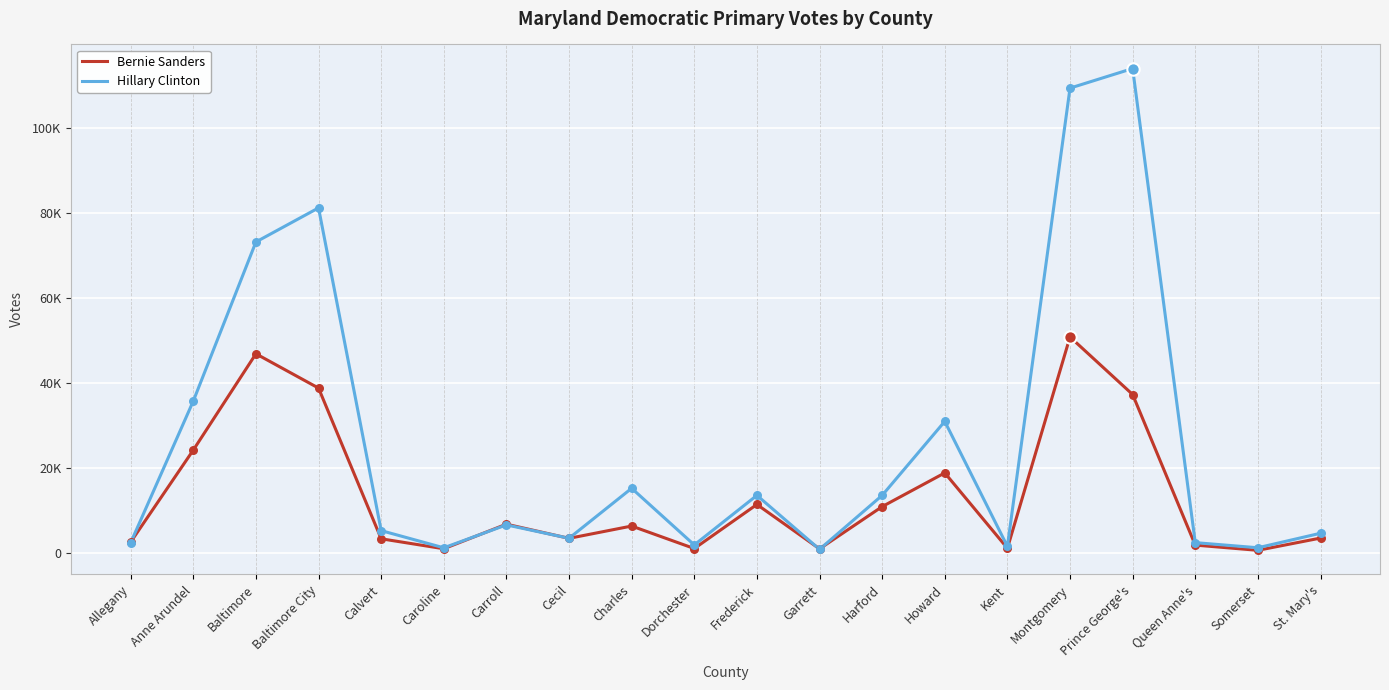

What is the total value across all series at Montgomery?

160045